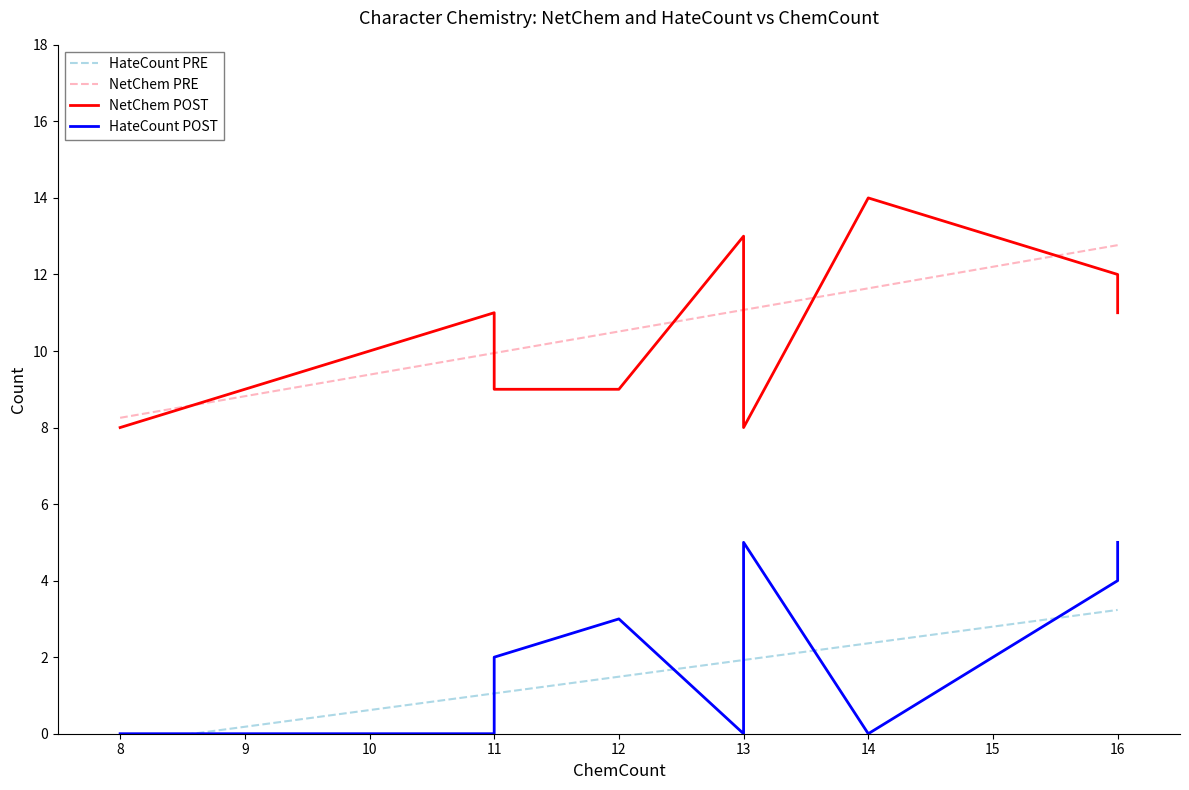

What is the label of the 8th point from the right?

12